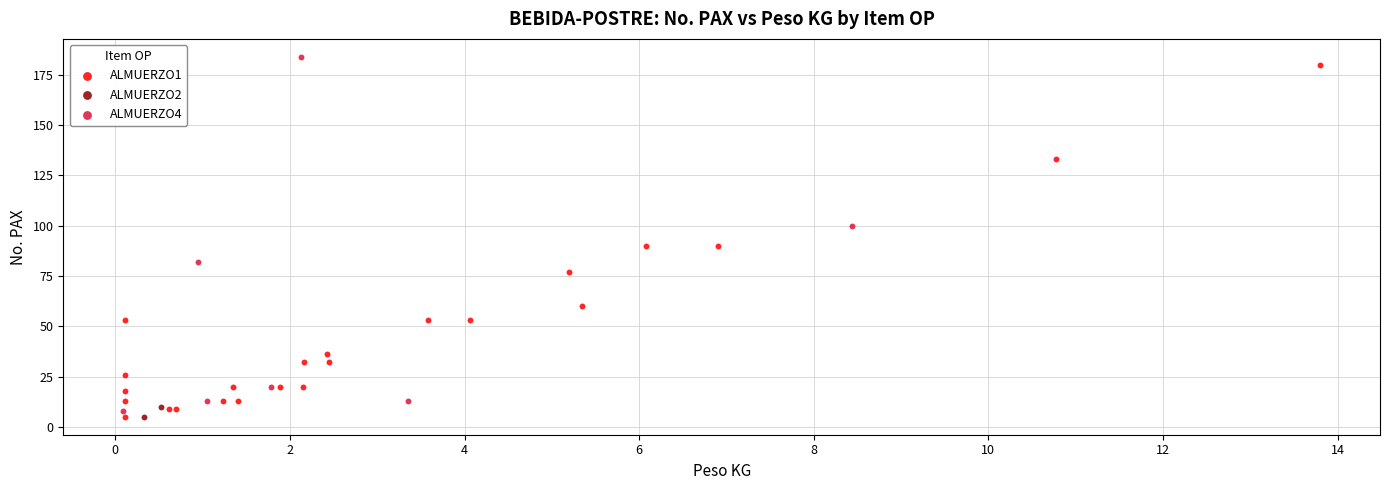

Which series reaches the maximum Y coordinate?

ALMUERZO4